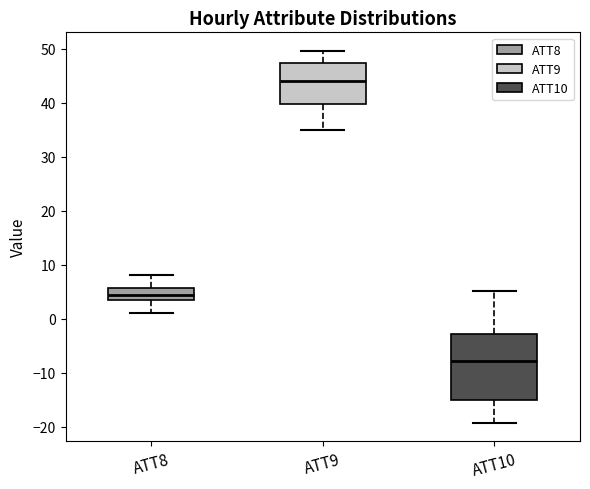

Comparing the boxes themselves (not the whiskers), which one is the tallest?

ATT10